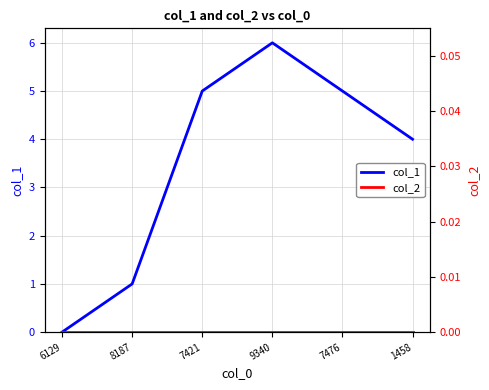

Which series has the largest total across all categories?

col_1